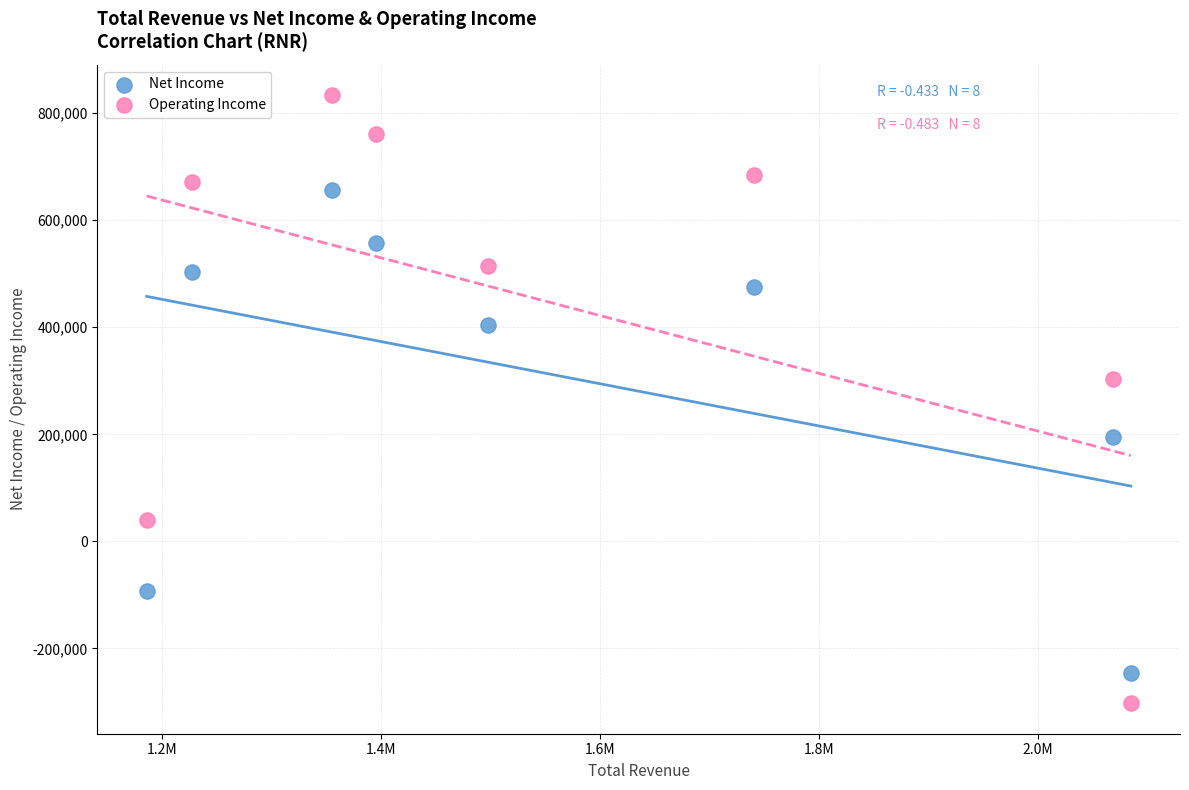

Which series reaches the maximum Y coordinate?

Operating Income